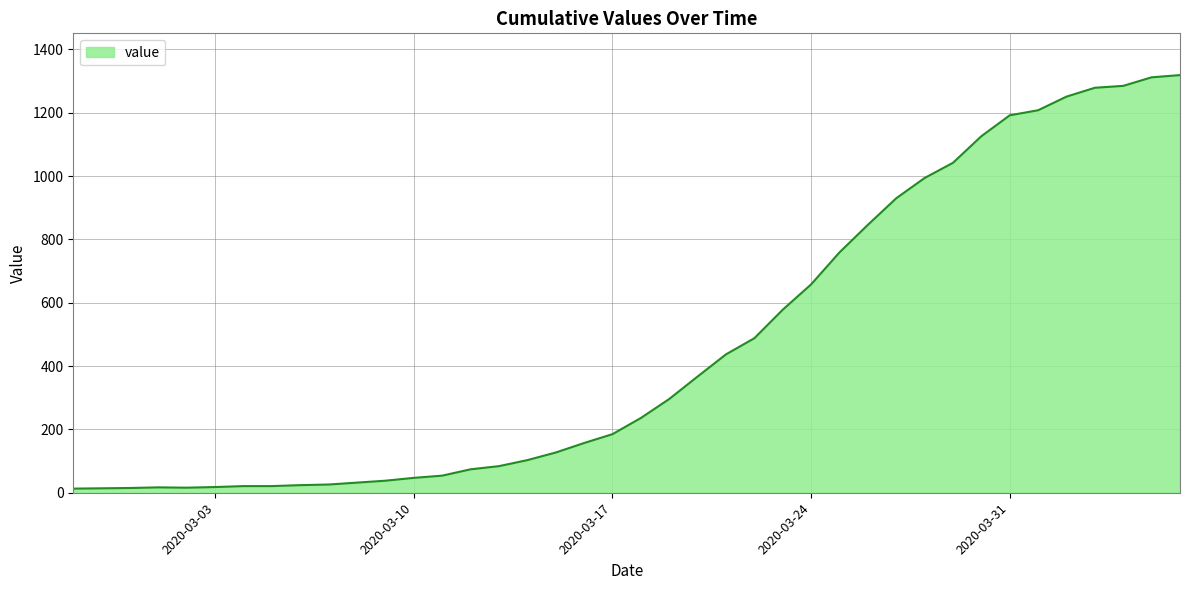

What is the difference between the maximum and minimum values?

1306